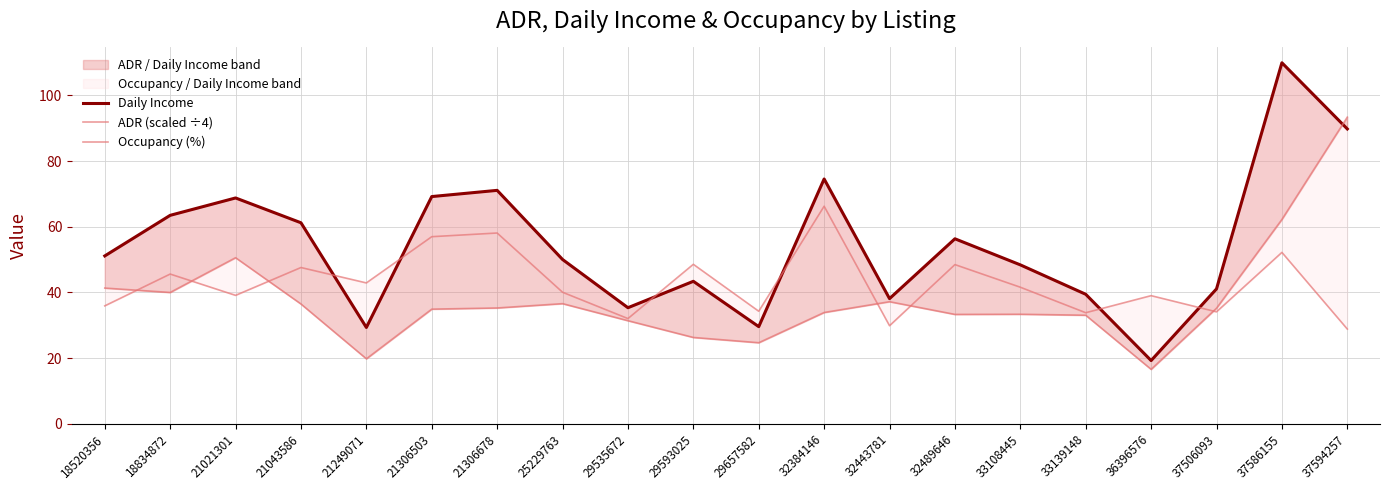

True or false: Occupancy (%) has a value of 46.4 at 29657582.

False